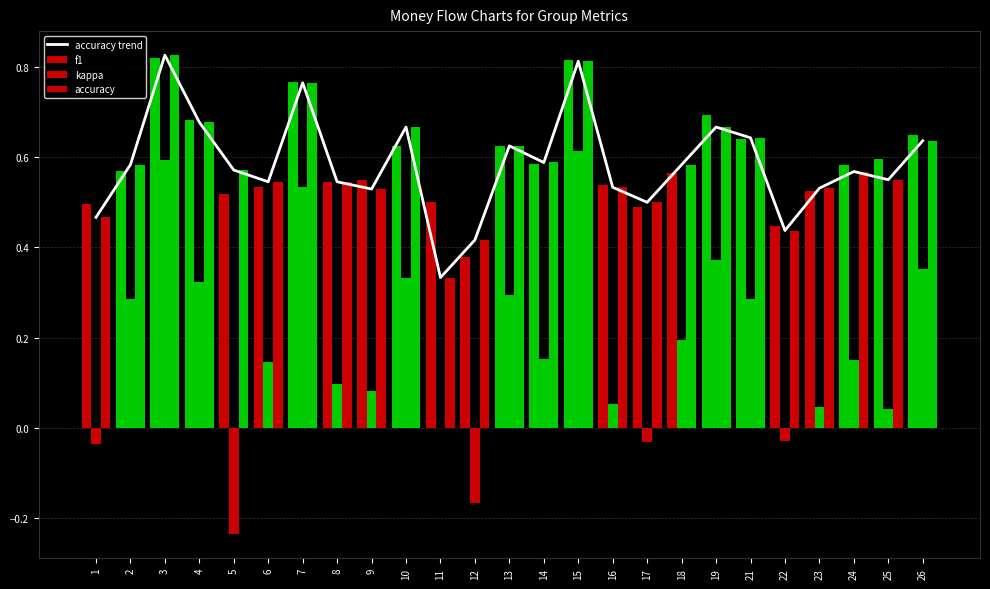

What is the value of the 18th bar from the left?

0.6